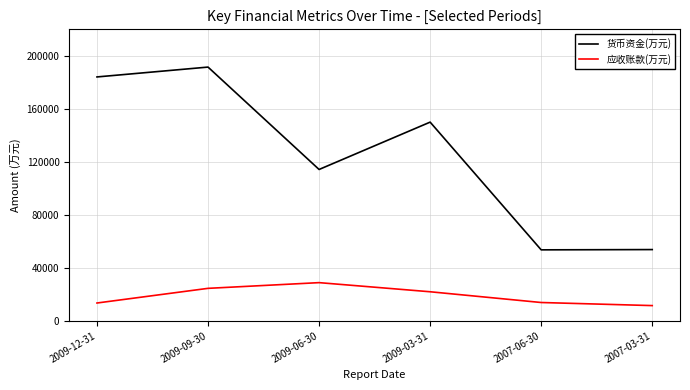

Is the value of 货币资金(万元) at 2007-03-31 greater than the value of 应收账款(万元) at 2007-03-31?

Yes